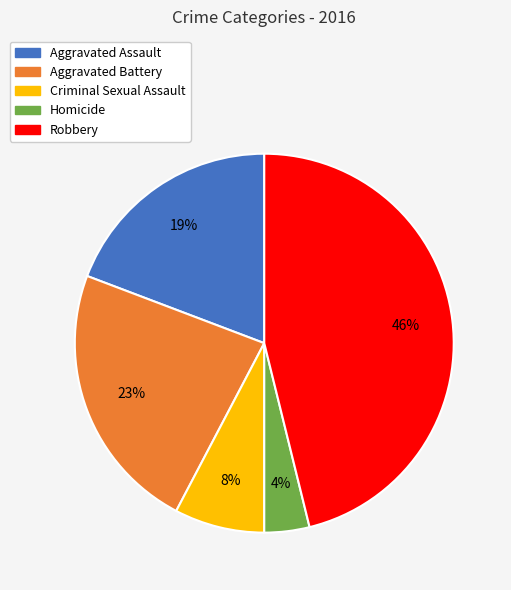

Which category has the smallest portion of the pie?

Homicide